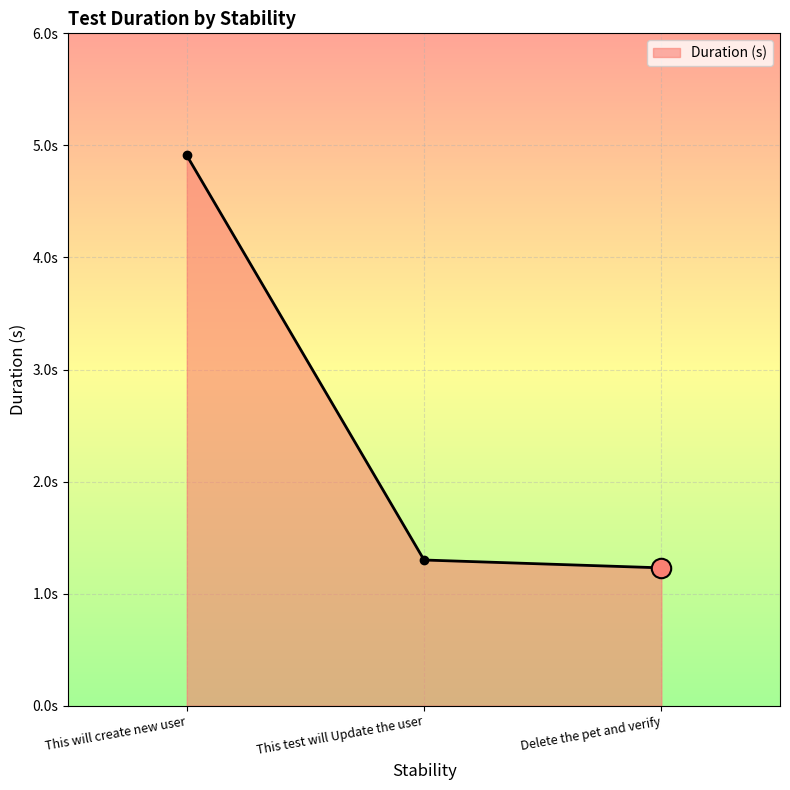

What is the label of the 1st point from the left?

This will create new user